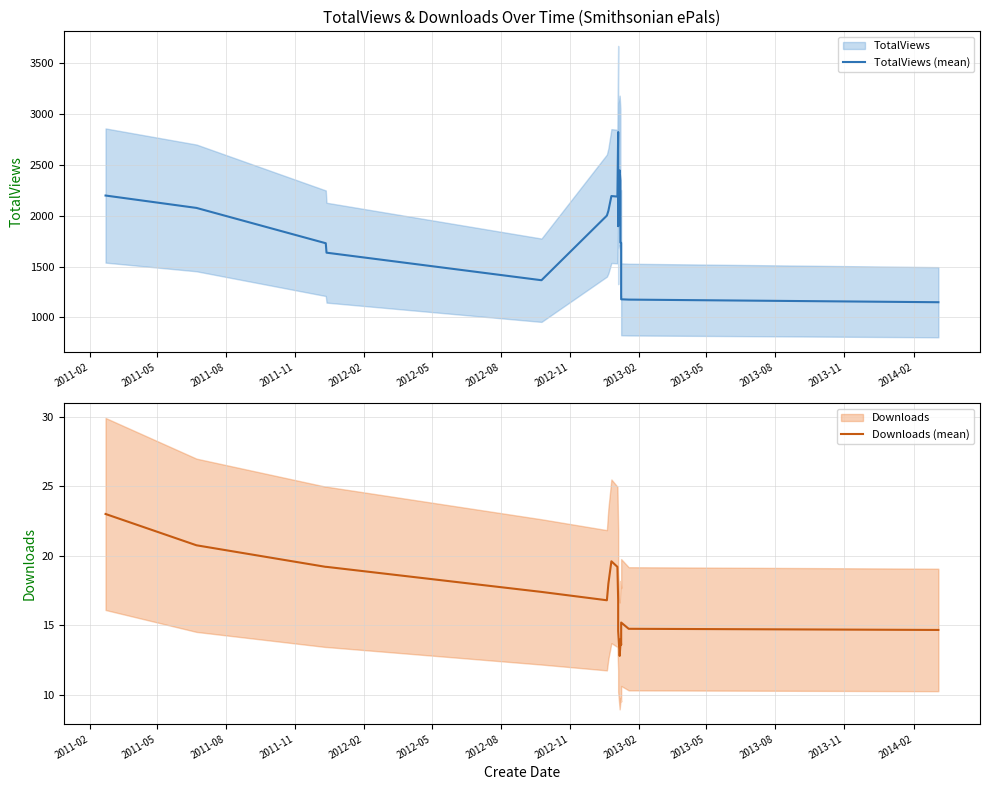

Reading left to right, list all the values displayed in this chart.

TotalViews (mean): 2198.7	2076.8	1729.6	1636.8	1366.0	2001.4	2048.2	2193.4	2188.4	2822.8	1897.8	2393.8	2446.6	2346.0	1737.4	1732.6	1432.2	1178.4	1175.5	1149.7
Downloads (mean): 23.0	20.8	19.2	19.2	17.4	16.8	18.0	19.6	19.2	16.8	16.0	14.6	12.8	13.6	14.0	13.6	13.6	15.2	14.8	14.7